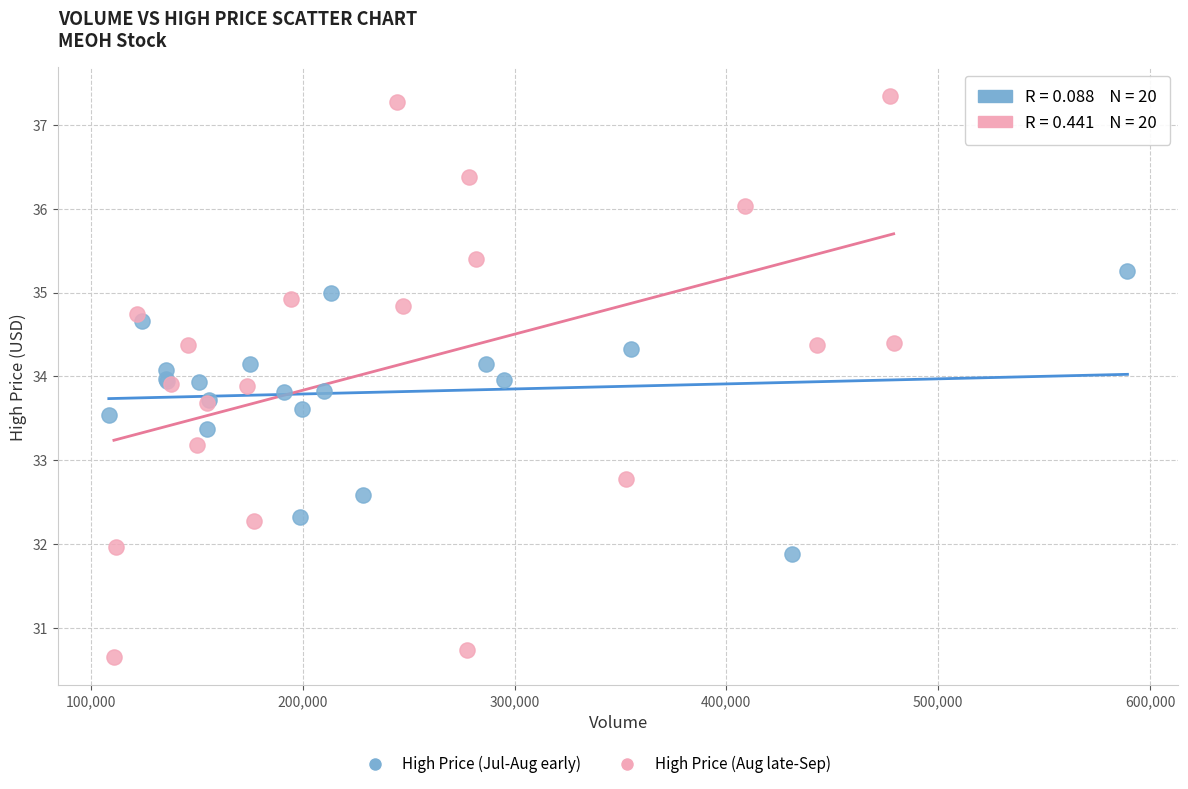

Which series contains the highest Y value?

High Price (Aug late-Sep)